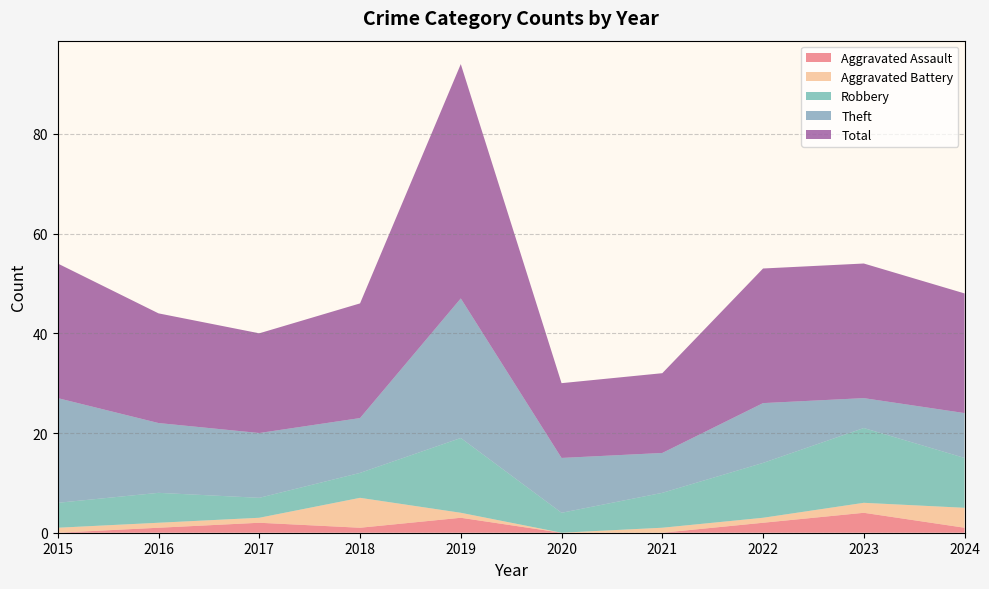

Reading left to right, list all the values displayed in this chart.

Aggravated Assault: 2015=0	2016=1	2017=2	2018=1	2019=3	2020=0	2021=0	2022=2	2023=4	2024=1
Aggravated Battery: 2015=1	2016=1	2017=1	2018=6	2019=1	2020=0	2021=1	2022=1	2023=2	2024=4
Robbery: 2015=5	2016=6	2017=4	2018=5	2019=15	2020=4	2021=7	2022=11	2023=15	2024=10
Theft: 2015=21	2016=14	2017=13	2018=11	2019=28	2020=11	2021=8	2022=12	2023=6	2024=9
Total: 2015=27	2016=22	2017=20	2018=23	2019=47	2020=15	2021=16	2022=27	2023=27	2024=24